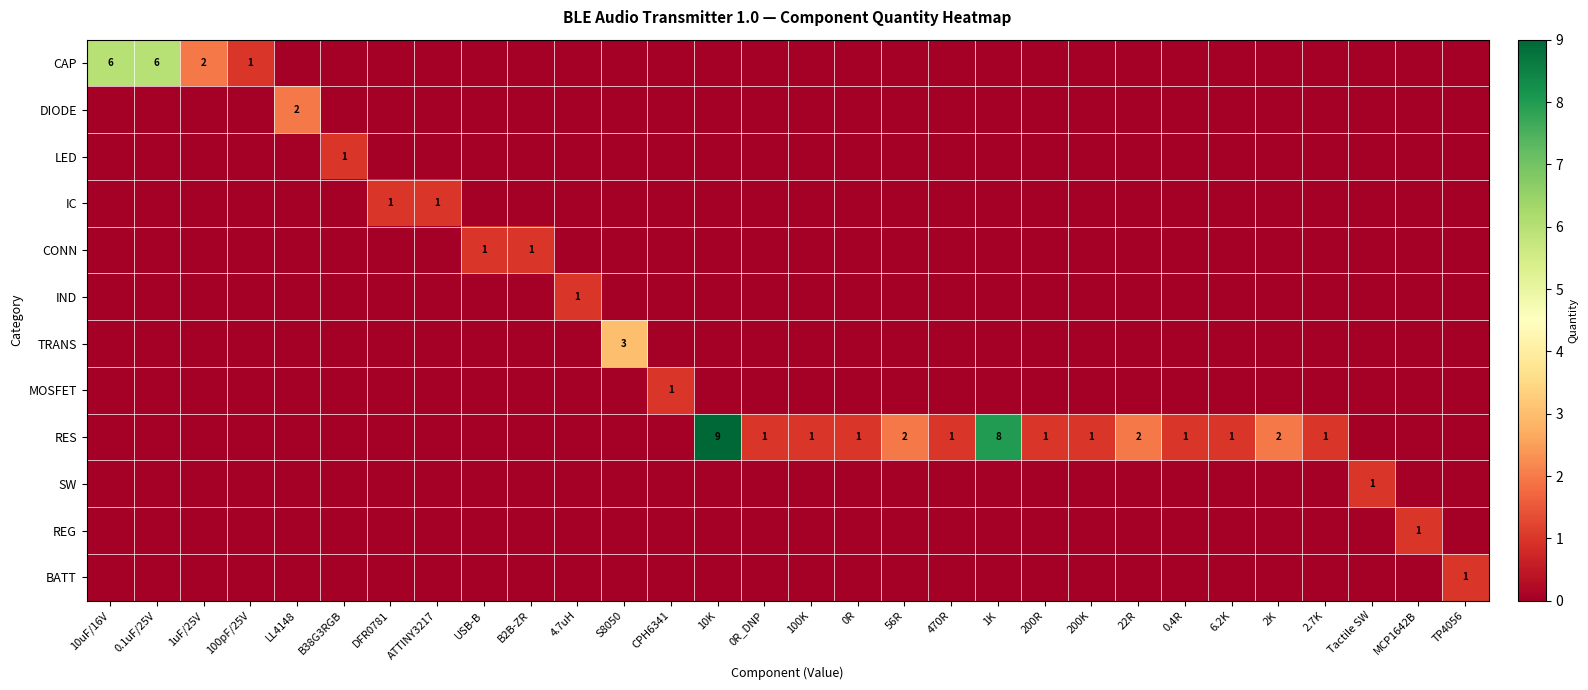

The RES series shows 1 at 2K. True or false?

False